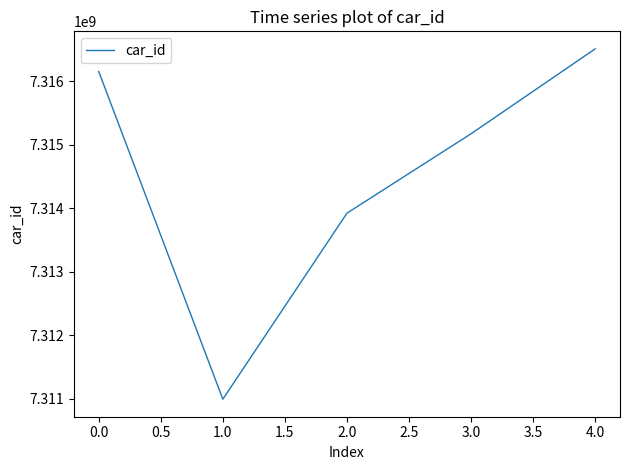

Does the chart display data point markers on the line(s)?

No